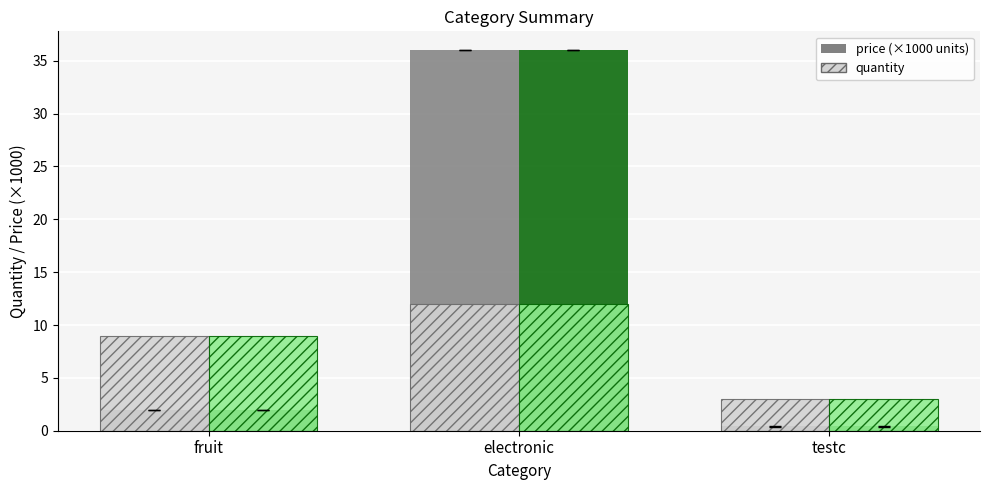

What is the average value of the price (×1000) series?

12.8